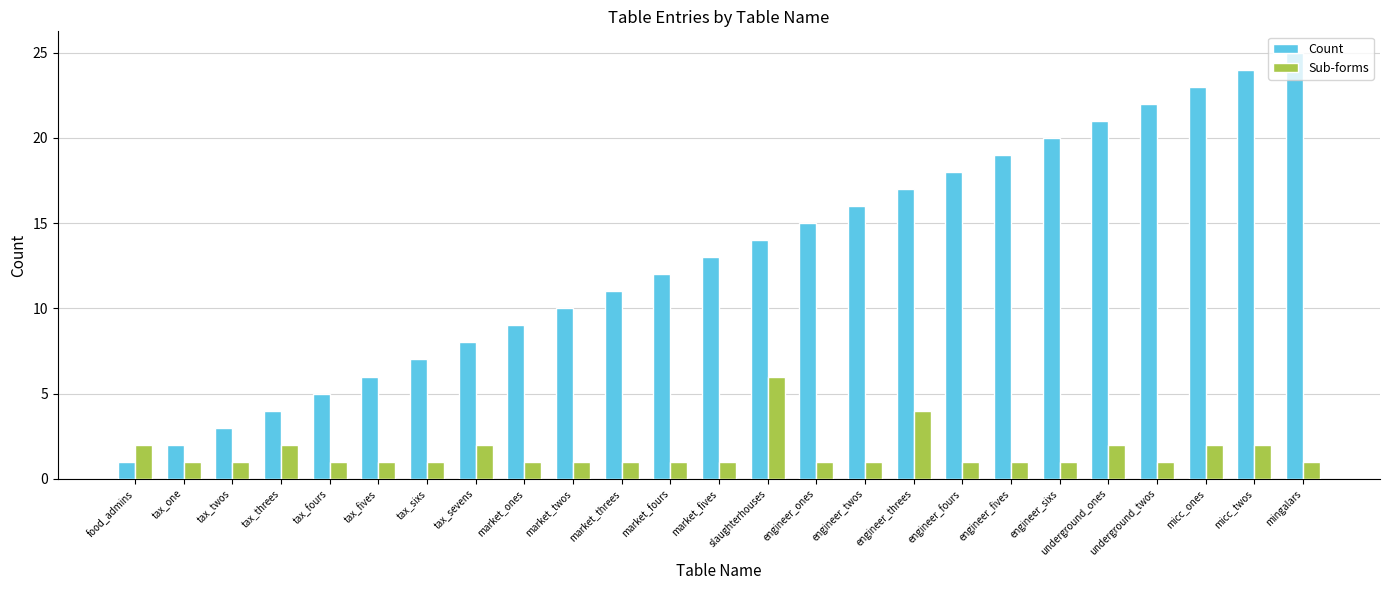

What is the minimum value shown in the chart?

1